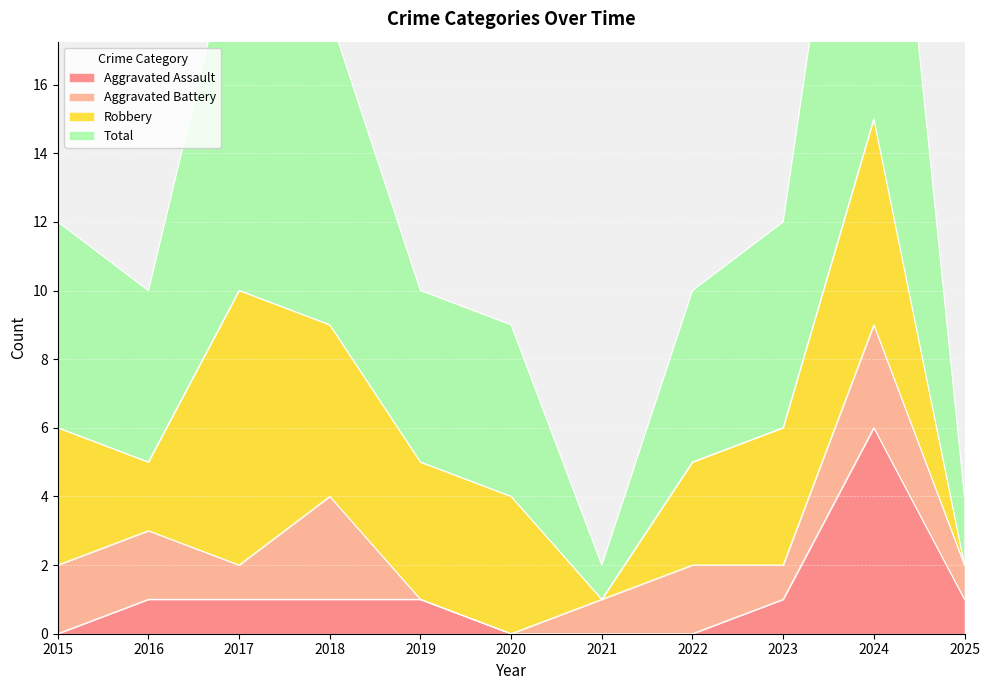

At which category does the chart reach its peak across all series?

2024